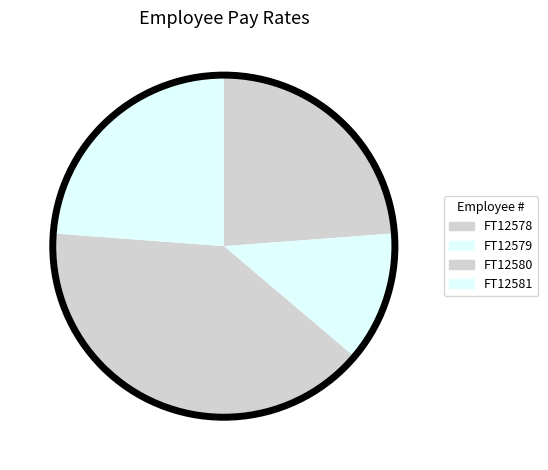

Do FT12580 and FT12578 together represent more than half of the pie?

Yes